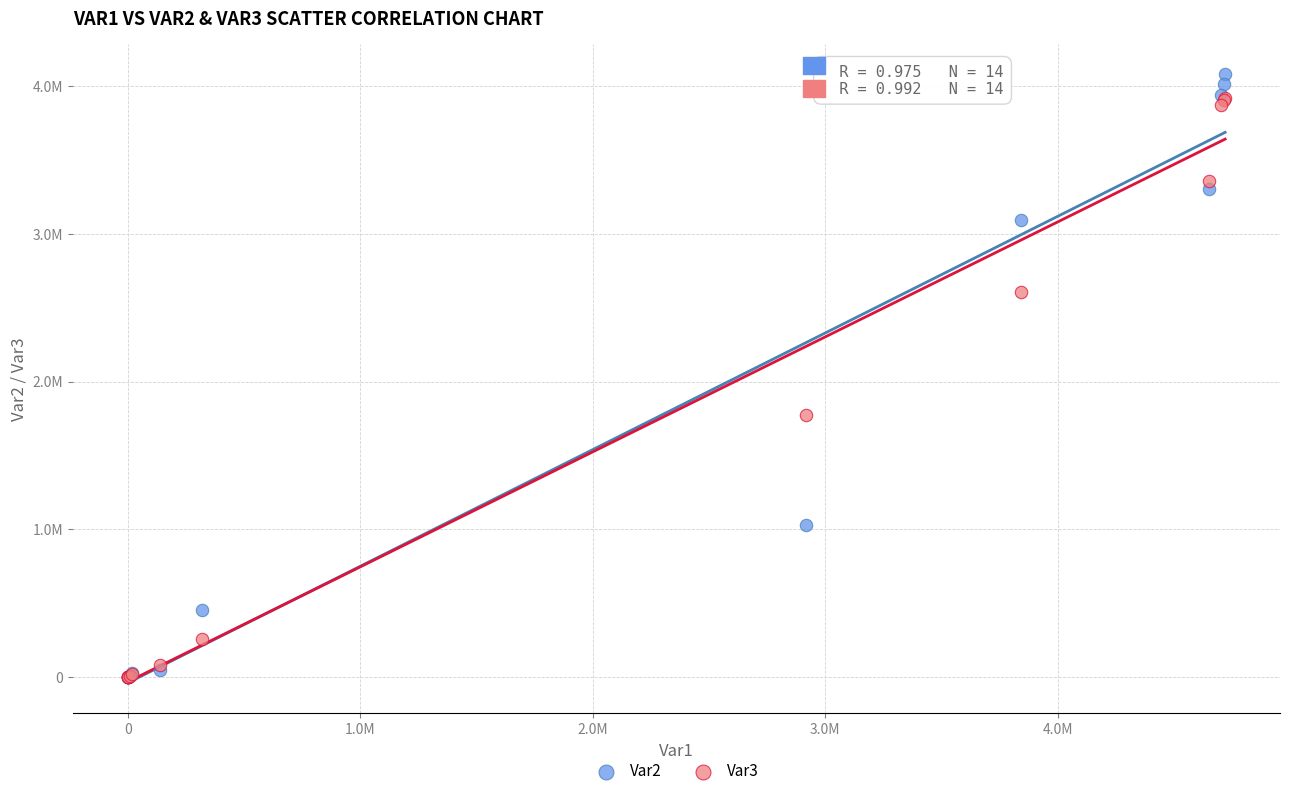

What are all the series names shown in the legend?

Var2, Var3